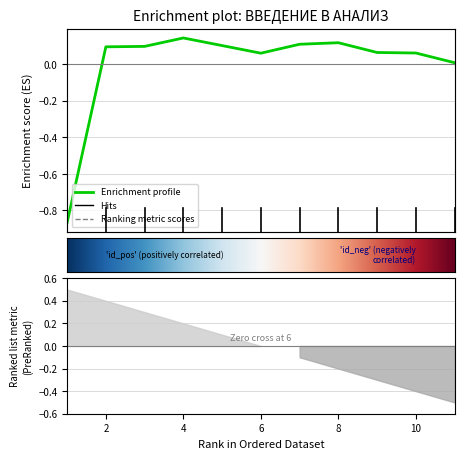

Reading left to right, list all the values displayed in this chart.

-0.9	0.1	0.1	0.1	0.1	0.1	0.1	0.1	0.1	0.1	0.0